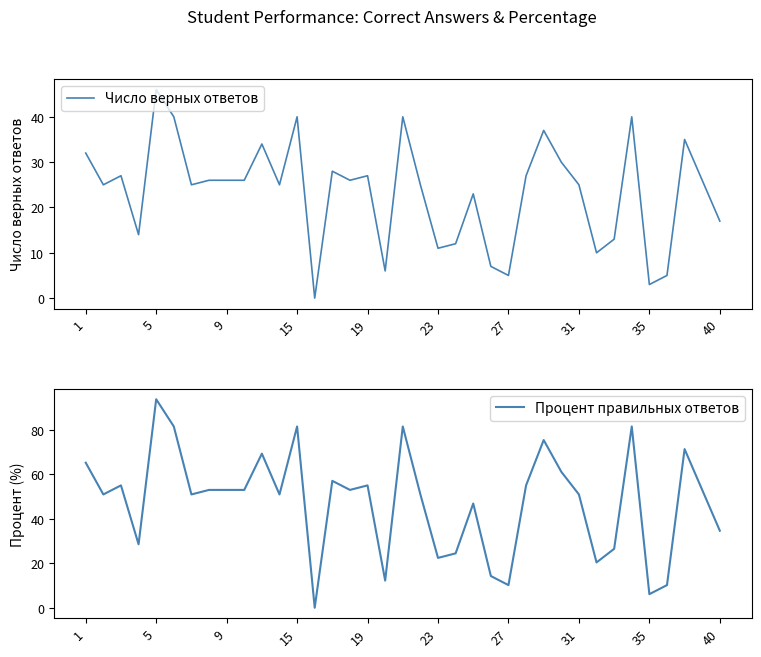

True or false: Число верных ответов and Процент правильных ответов cross at least once.

False